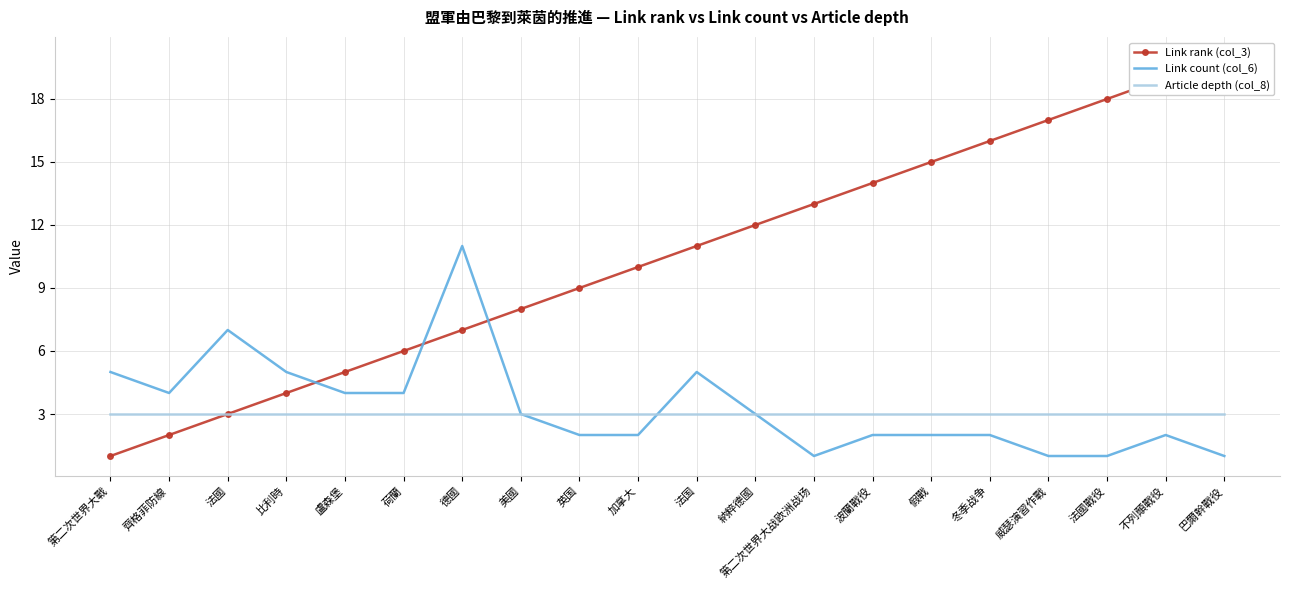

The value of Article depth (col_8) at 冬季战争 is 3. True or false?

True